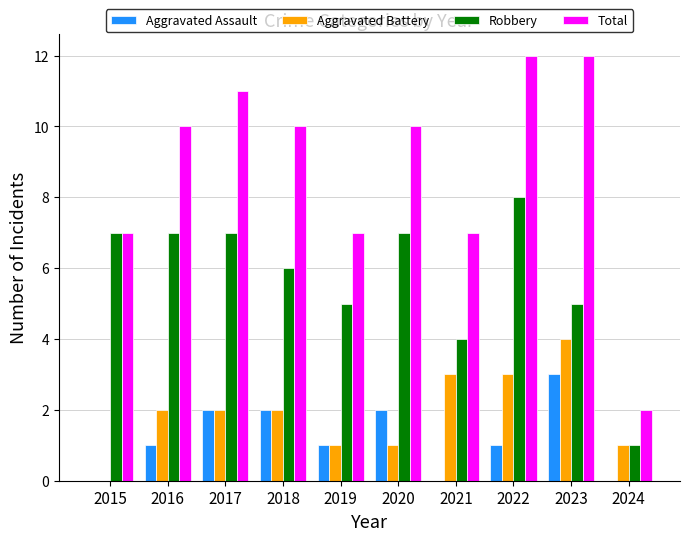

Are the bars grouped side by side (vs. stacked)?

Yes